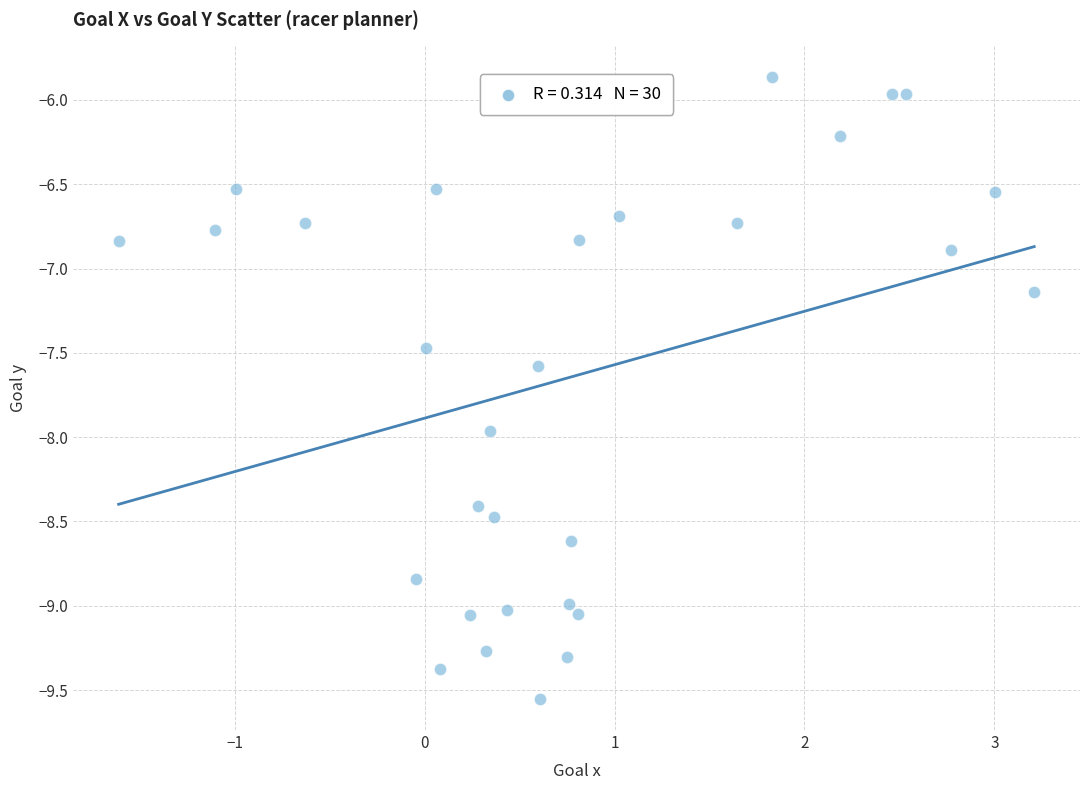

What is the range of Y values (max minus min)?

3.7